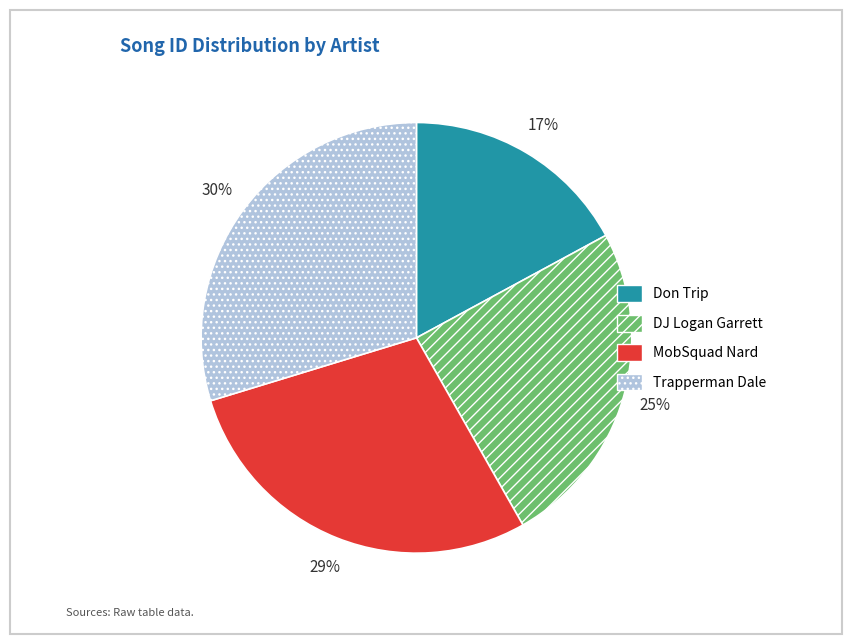

Does any single category account for the majority?

No